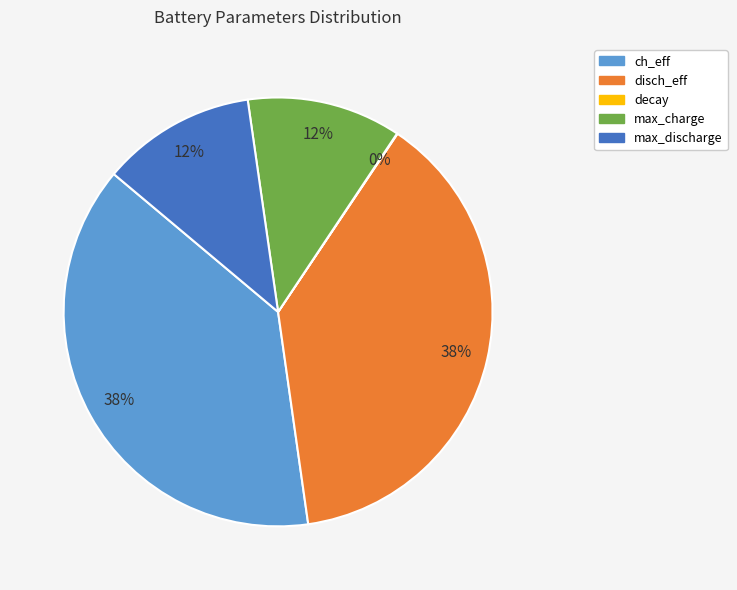

Is there any slice that represents more than half of the pie?

No